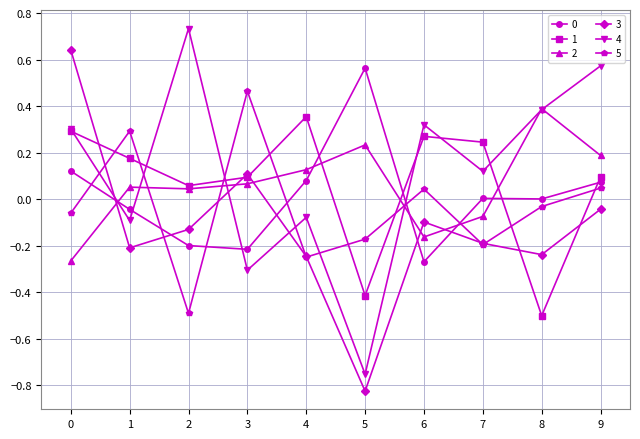

Which category has the lowest value in the 4 series?

5